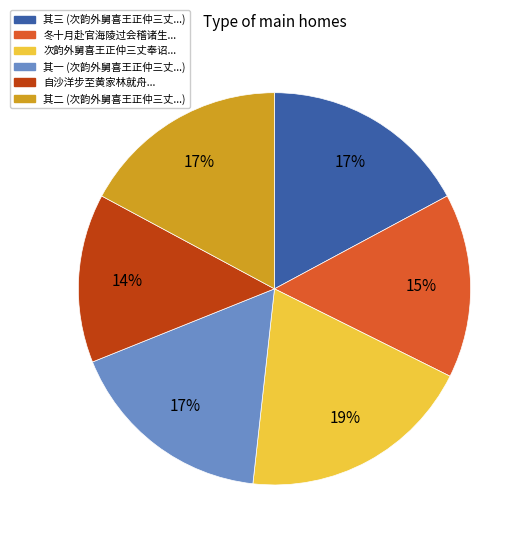

Is there a majority slice in this chart?

No